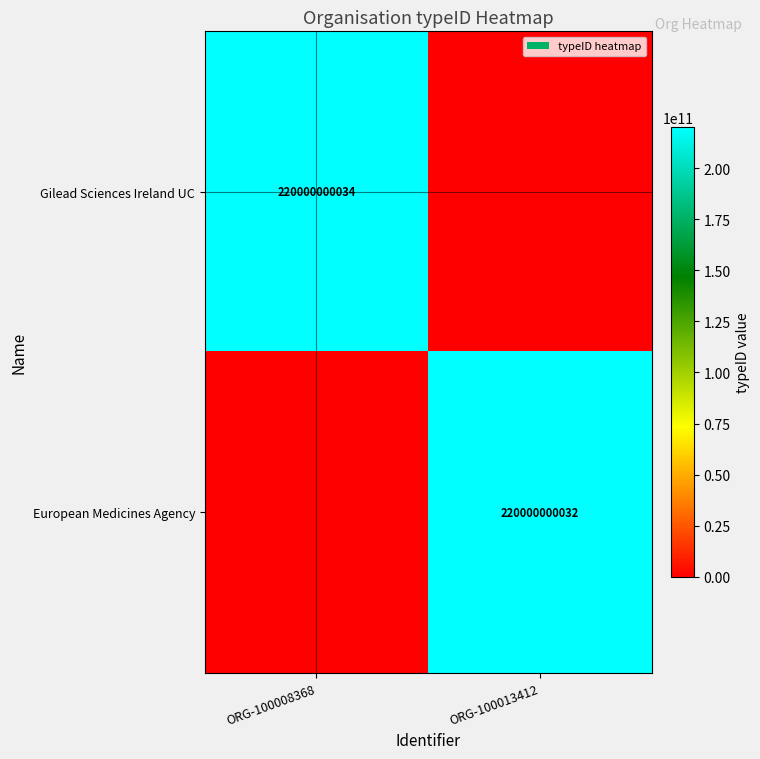

Is it true that Gilead Sciences Ireland UC equals 220000000034 at ORG-100008368?

True